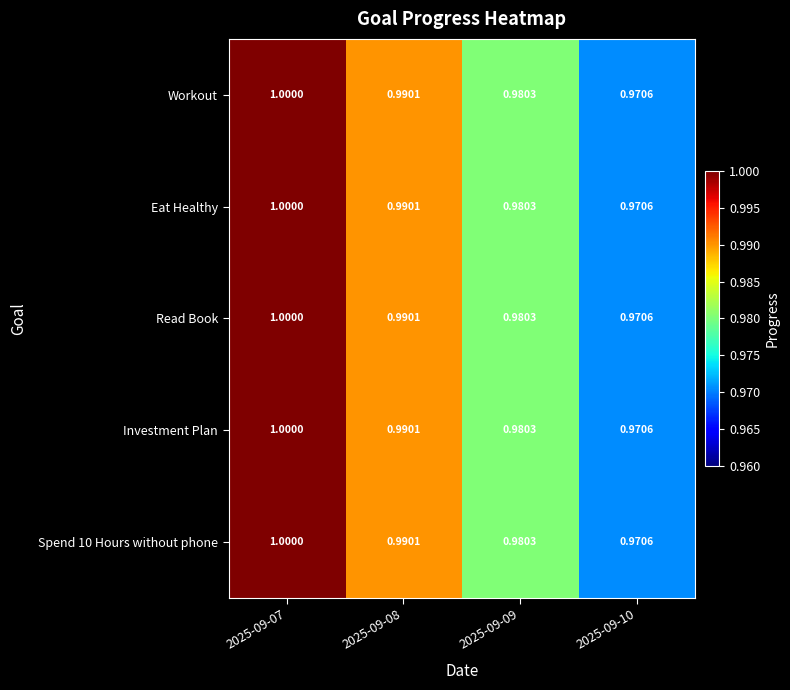

Is the value of Spend 10 Hours without phone at 2025-09-09 greater than the value of Workout at 2025-09-10?

Yes